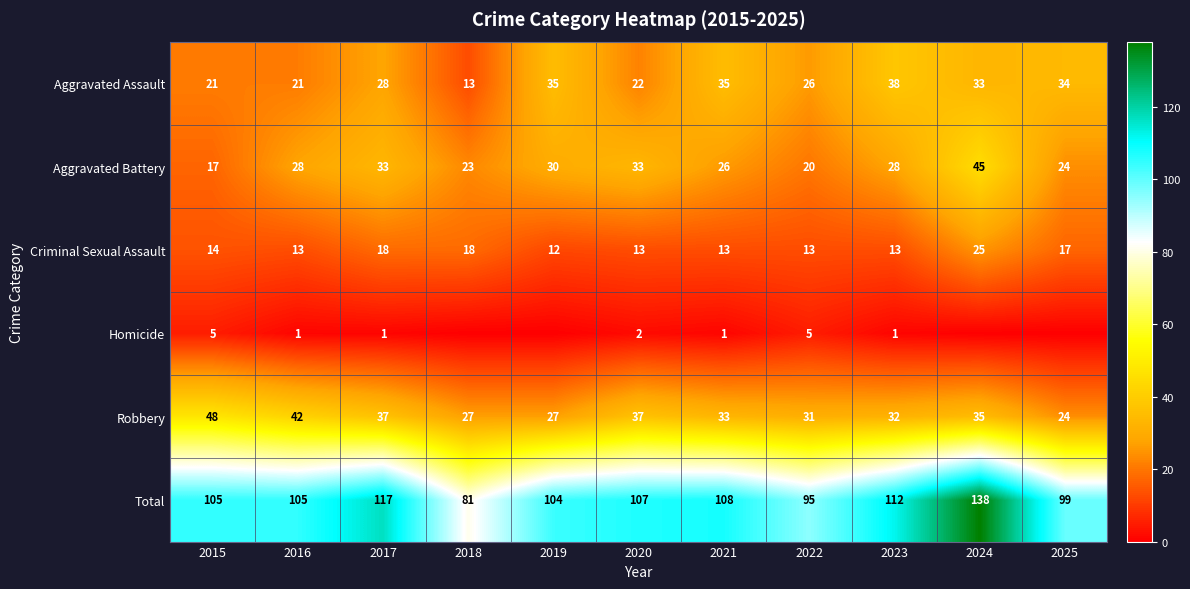

Which category has the lowest value across all series?

2018